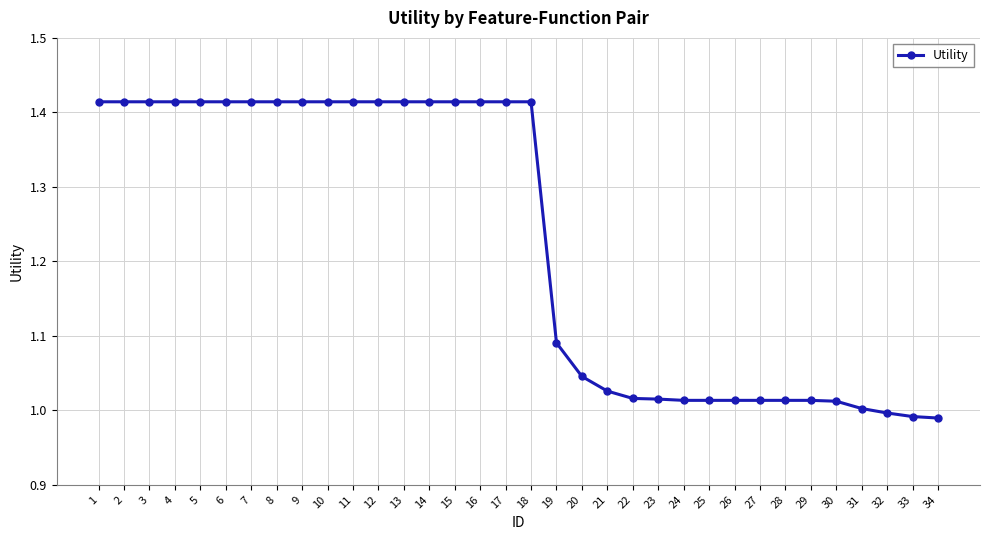

How many categories are shown in the chart?

34